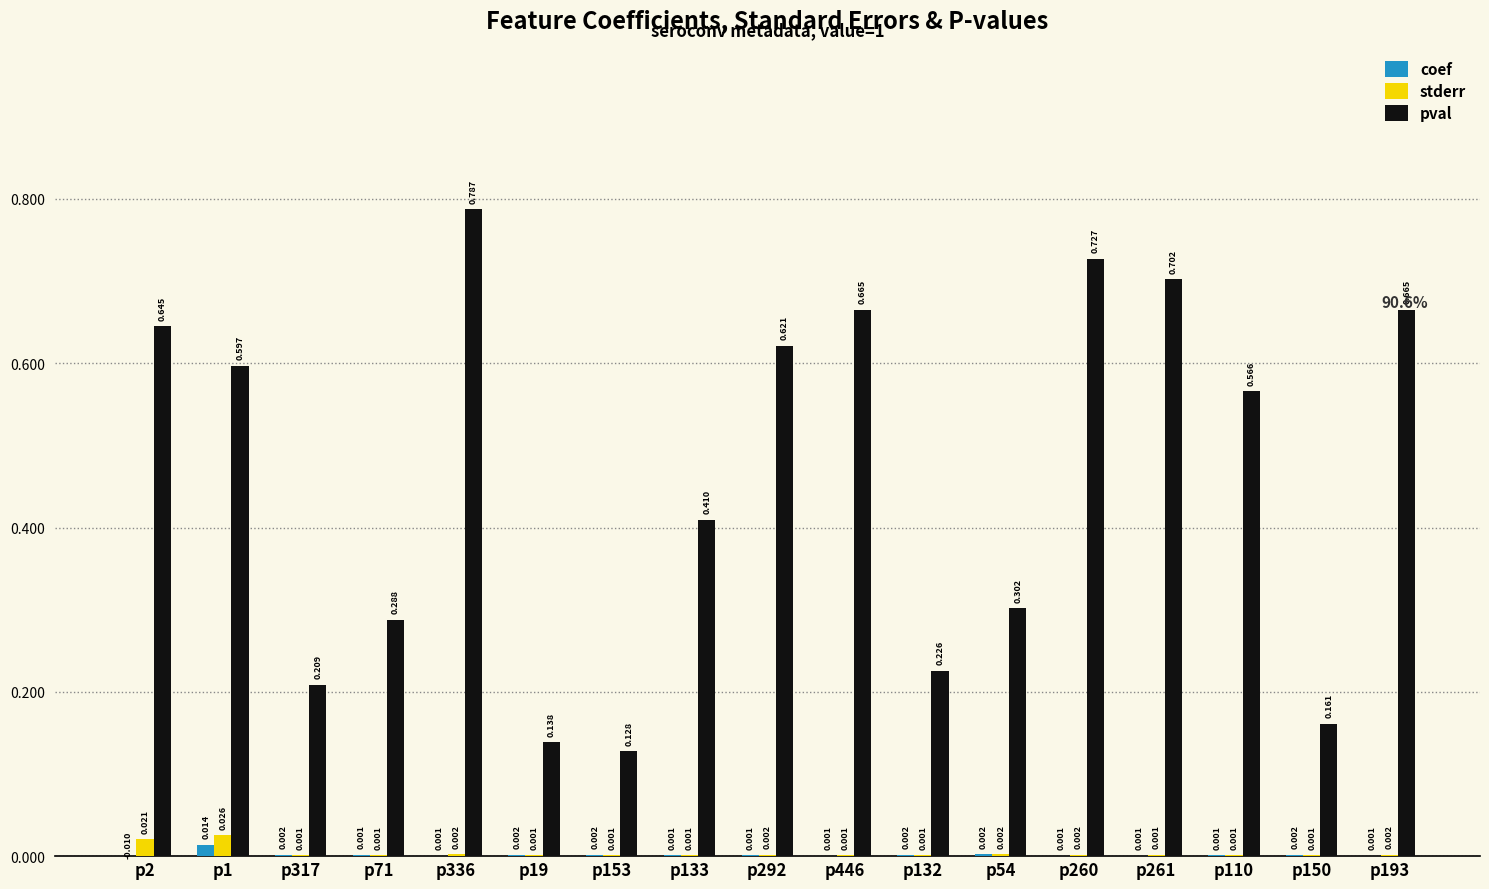

Which series has the largest total across all categories?

pval